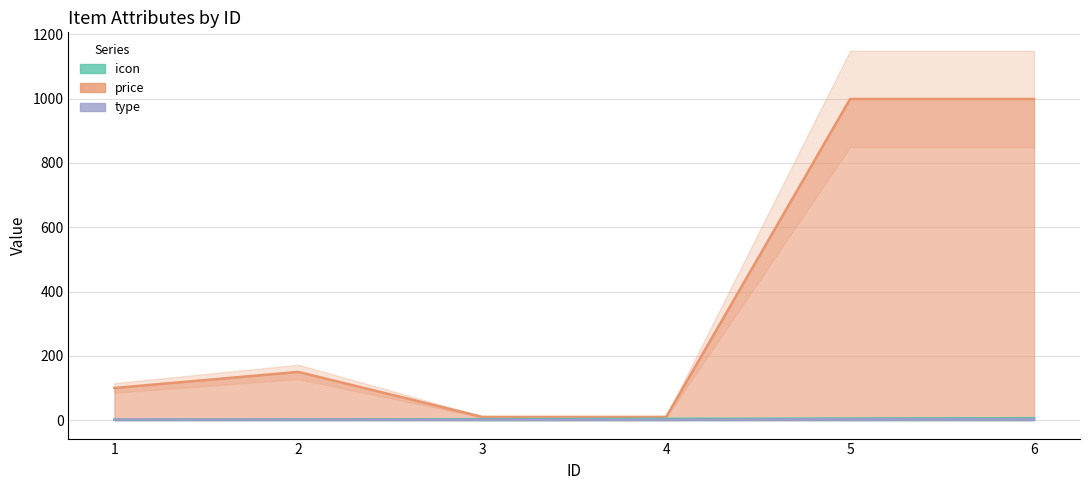

What is the total value across all series at 2?

154